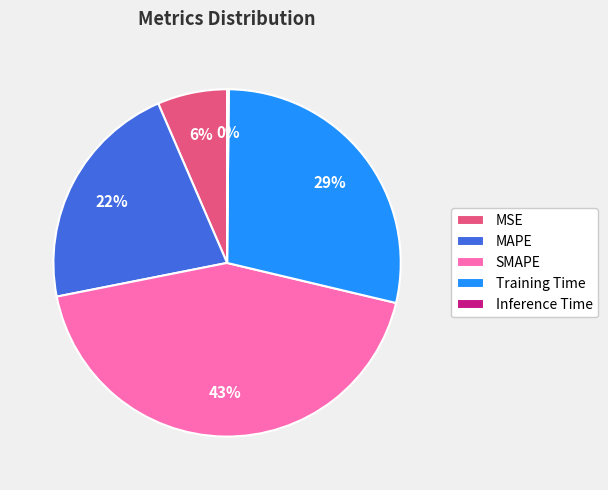

The MSE slice represents 6% of the pie. True or false?

True